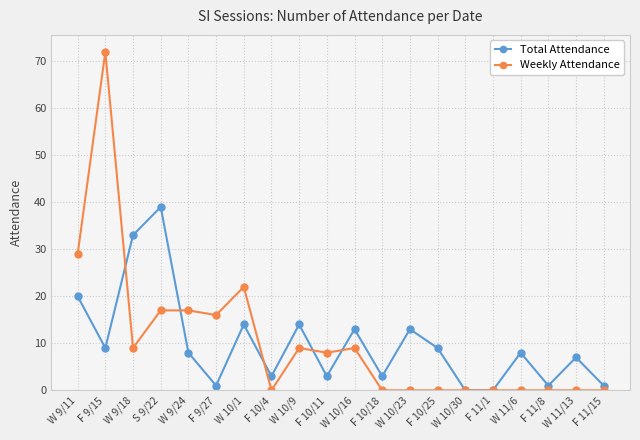

At which category does Weekly Attendance reach its first local peak?

F 9/15